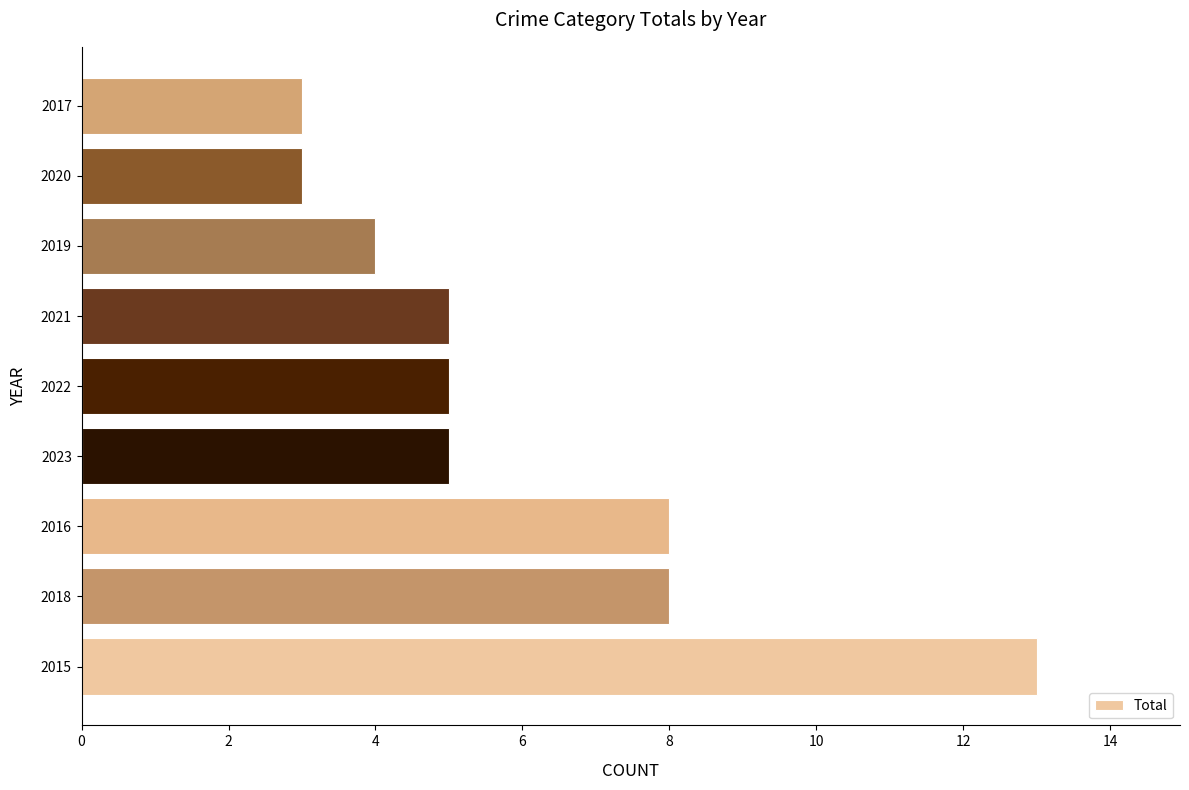

How many data points does each series have?

9